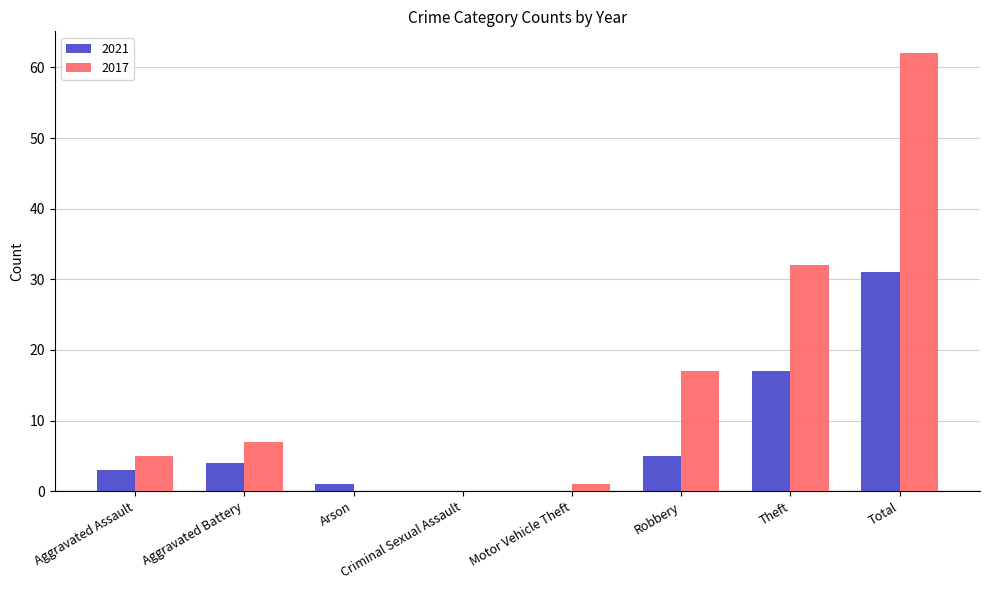

Which category has the highest value in the 2021 series?

Total